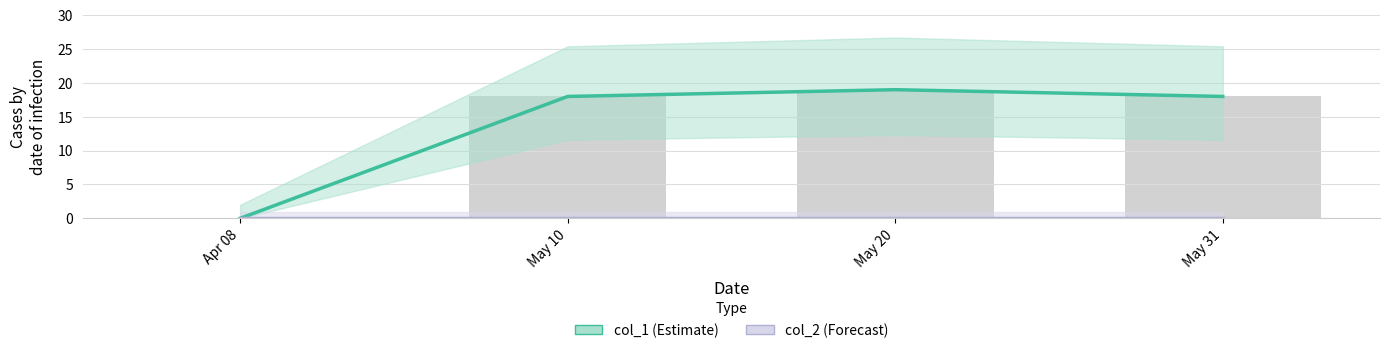

Are the bars horizontal?

No